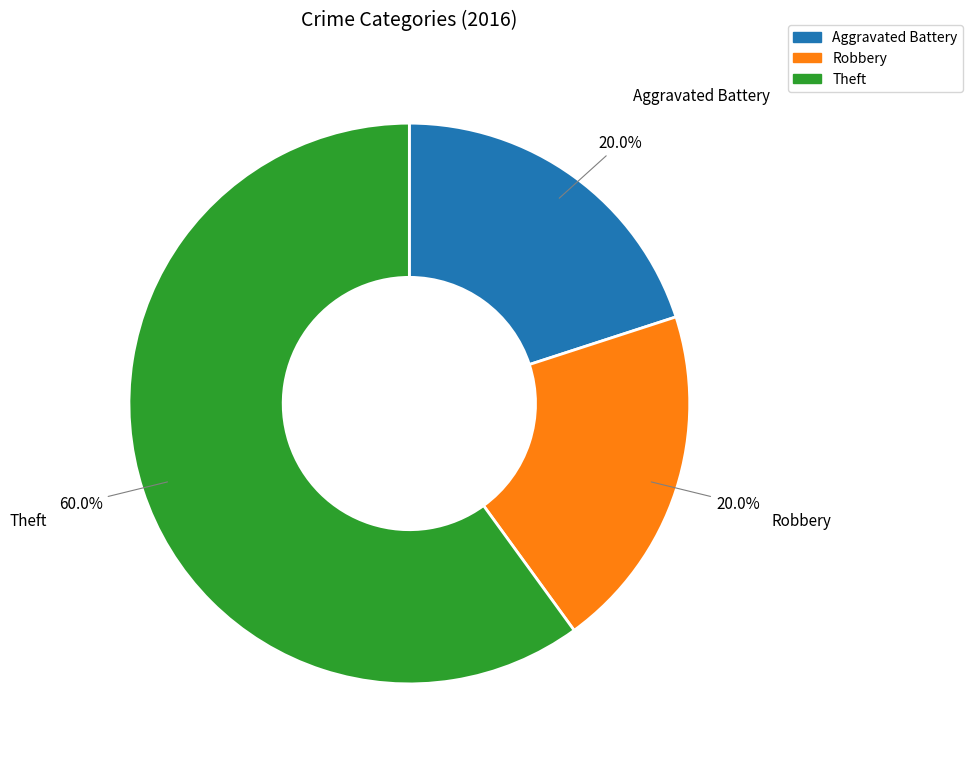

What percentage is the Theft slice, to the nearest percent?

60%